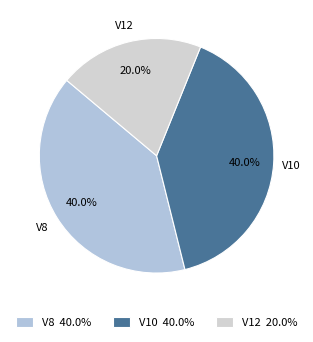

What is the total percentage of V10 and V8?

80.0%